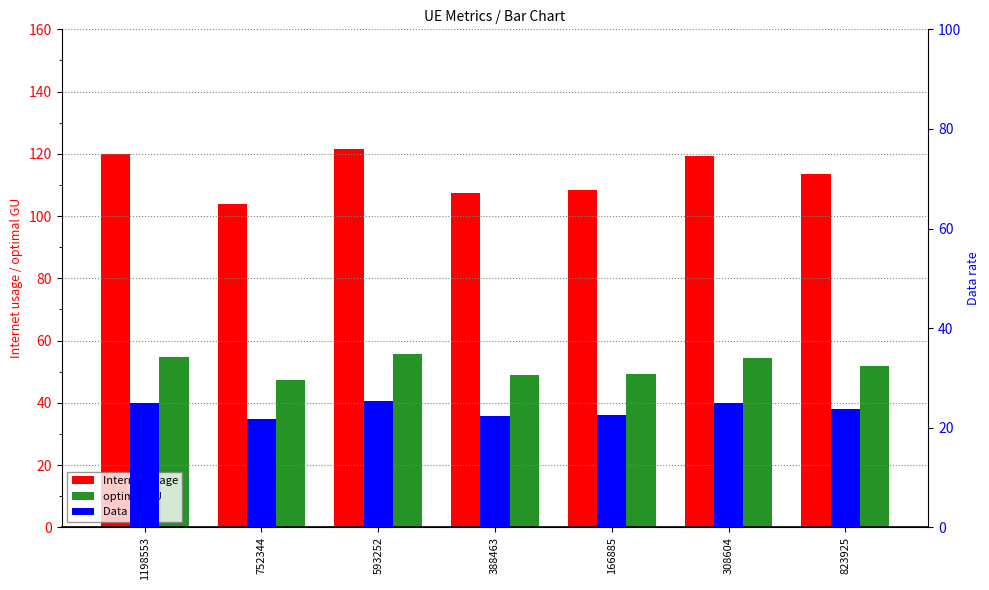

At which category does the chart reach its peak across all series?

593252